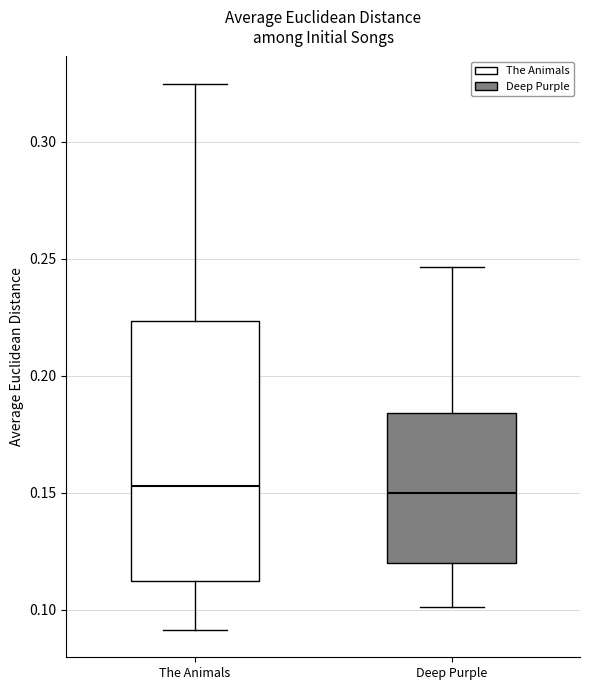

Reading left to right, read every box against the y-axis: the position of its median line, the range the box covers, and the ends of its whiskers. The values are not printed on the chart, so give them approximately, as read against the axis.

The Animals: median 0.155, box 0.110 to 0.225, whiskers 0.090 to 0.325
Deep Purple: median 0.150, box 0.120 to 0.185, whiskers 0.100 to 0.245